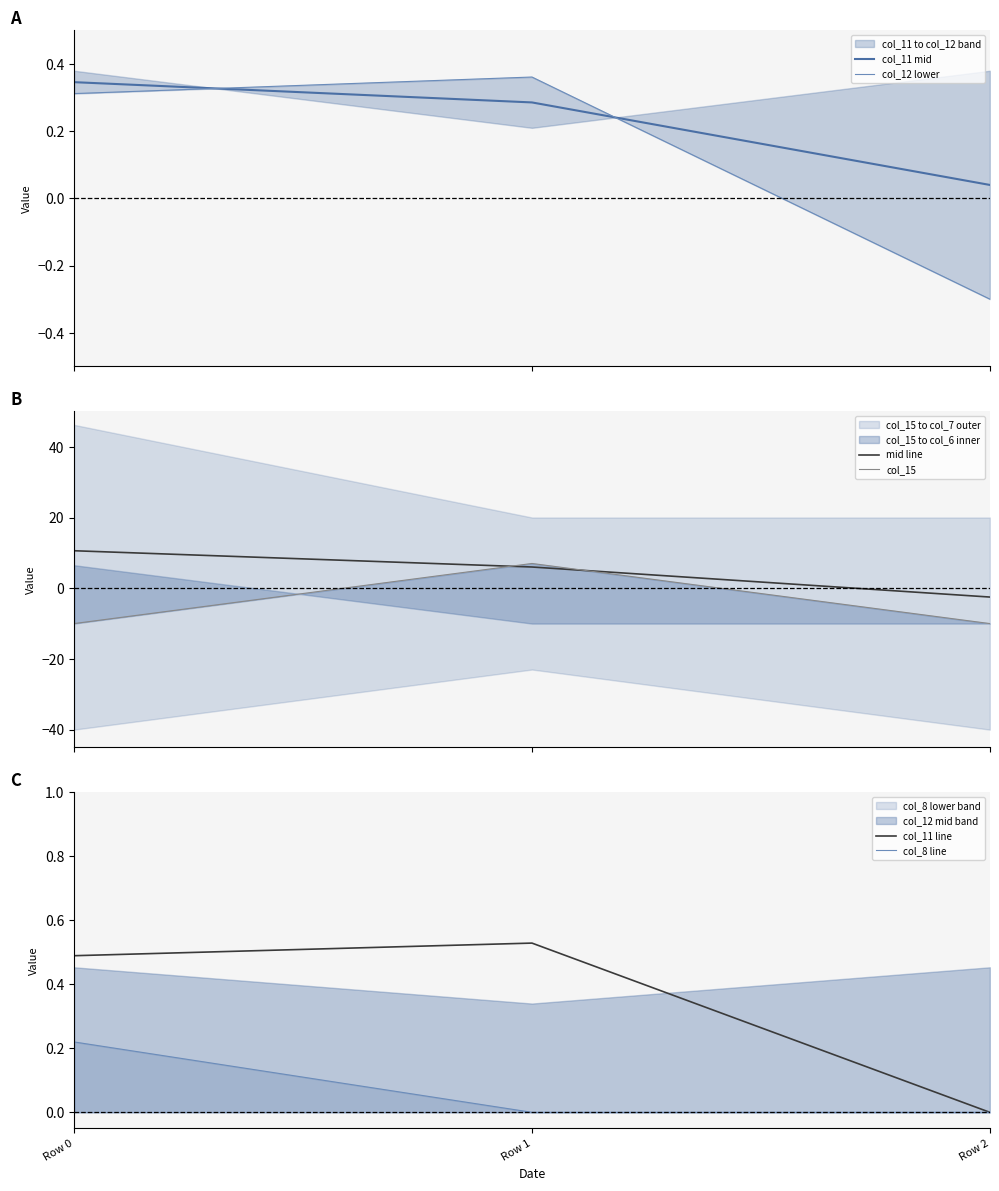

Is the value of col_11 mid at Row 2 greater than the value of col_15 at Row 2?

Yes